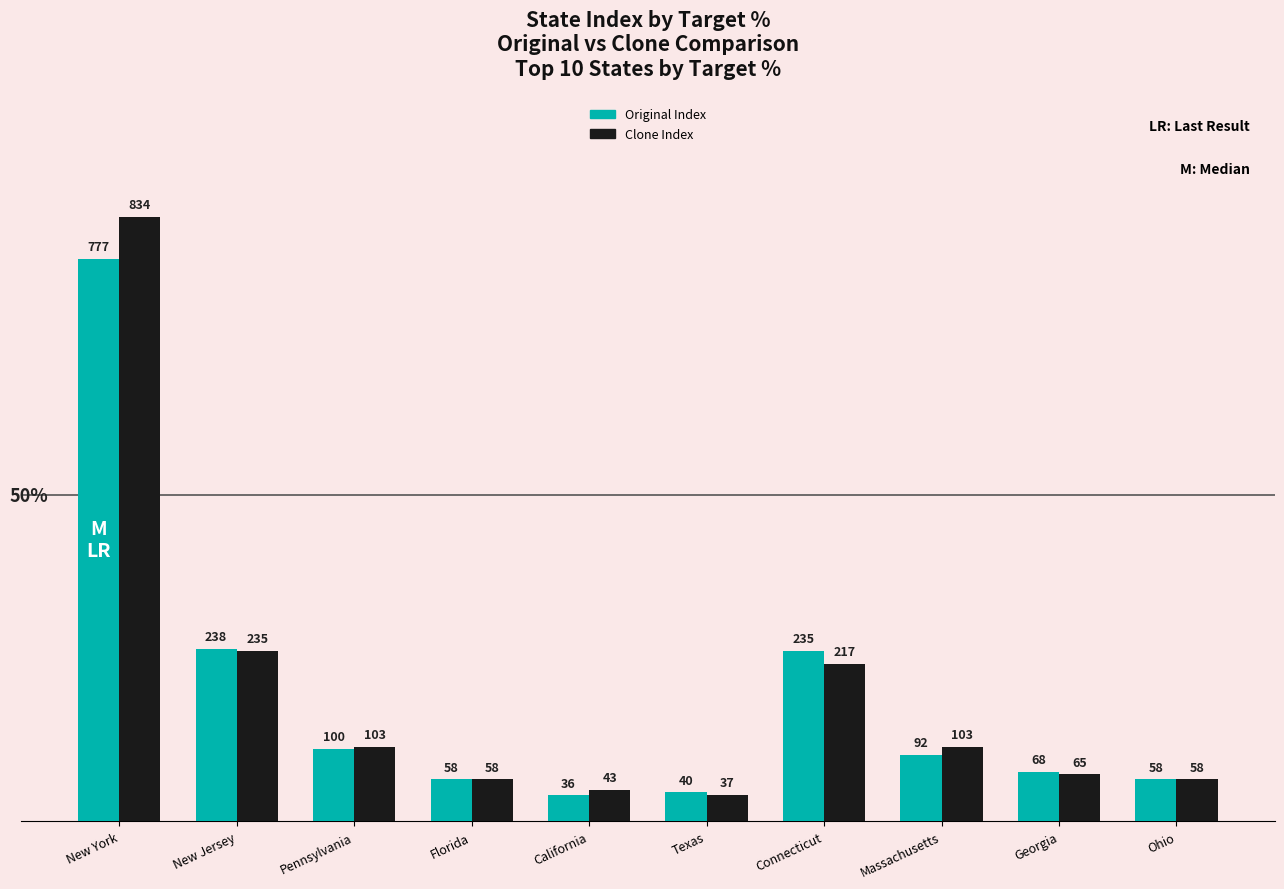

Which series has the largest range (max minus min)?

Clone Index